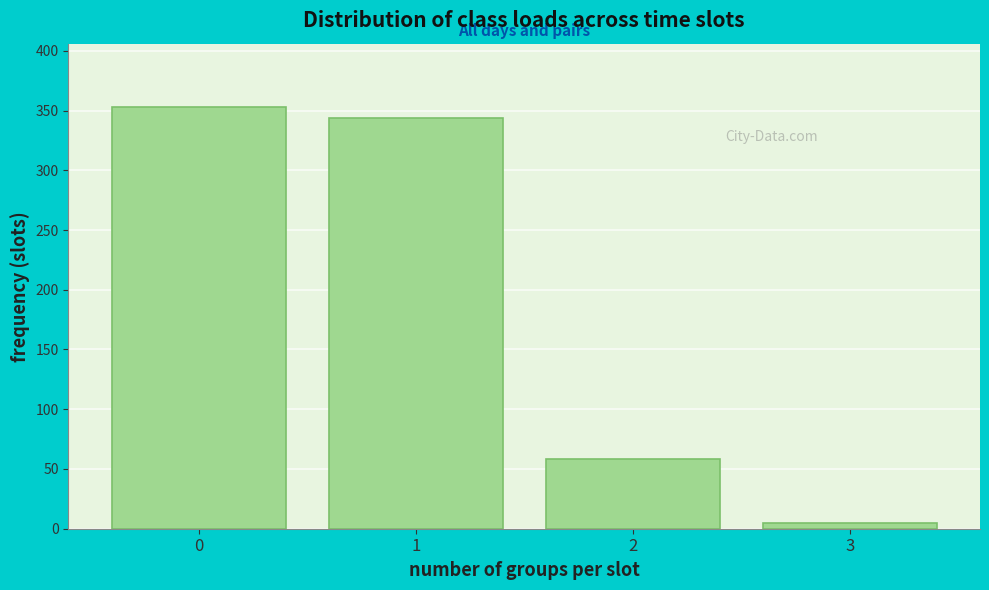

Reading left to right, transcribe all the data shown in this chart.

0=353	1=344	2=58	3=5